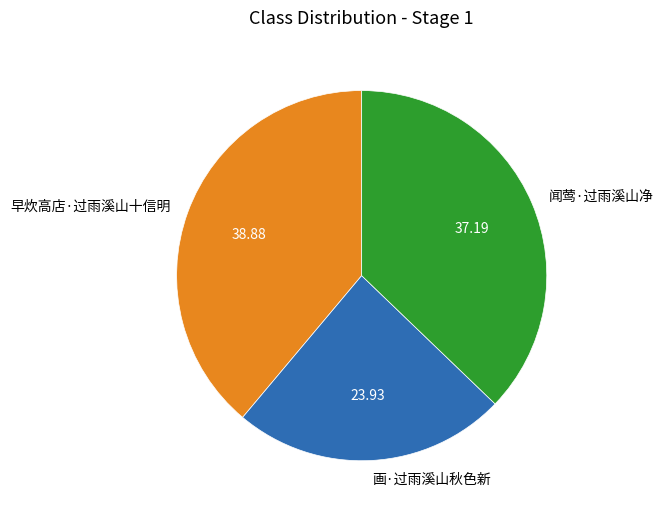

What is the ratio of the value at 闻莺·过雨溪山净 to the value at 早炊高店·过雨溪山十信明?

1.0